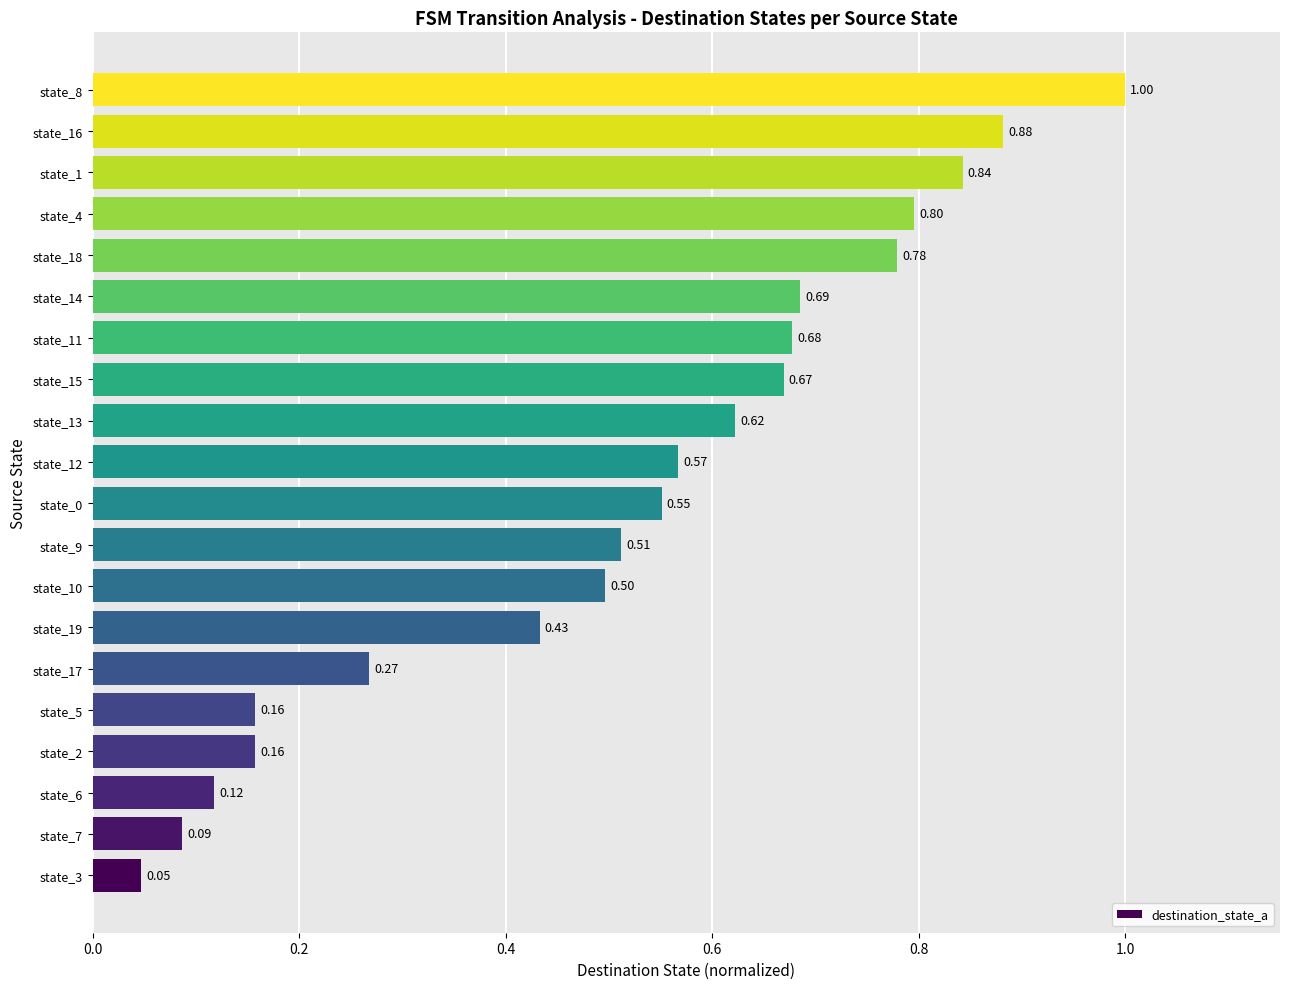

Which has a higher value, state_14 or state_12?

state_14